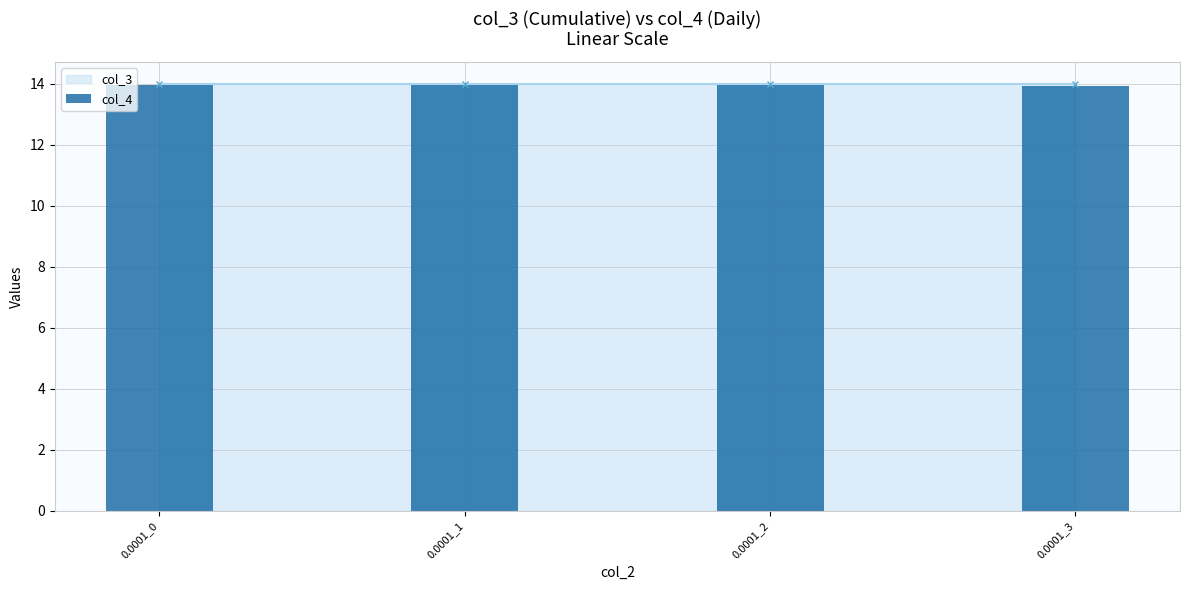

How many values are between 13 and 14?

4